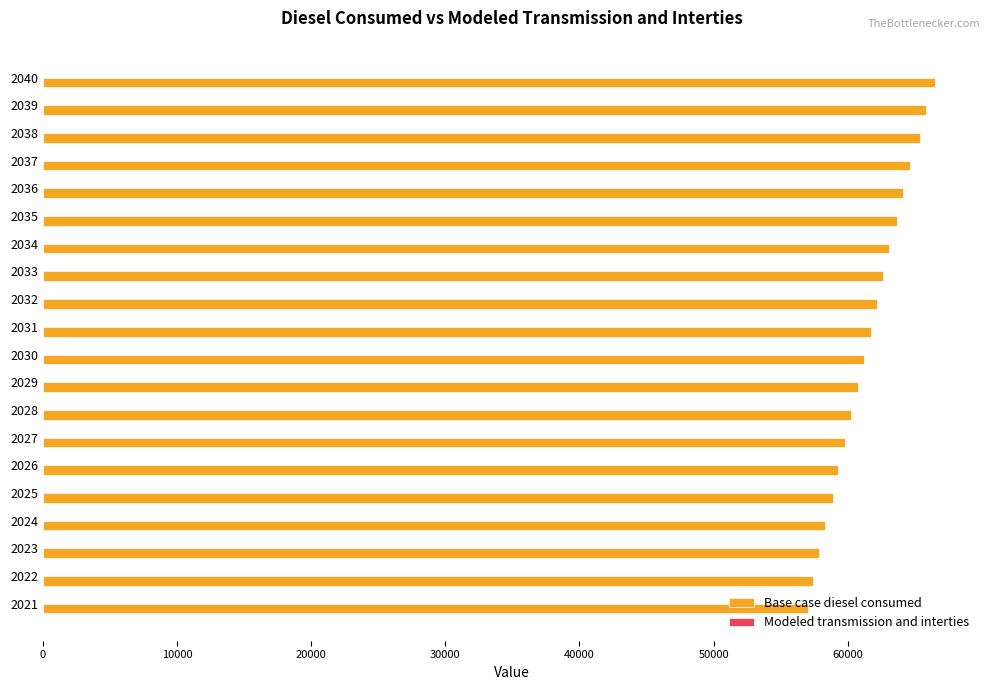

What is the sum of the values at 2021 and 2037?

121678.8